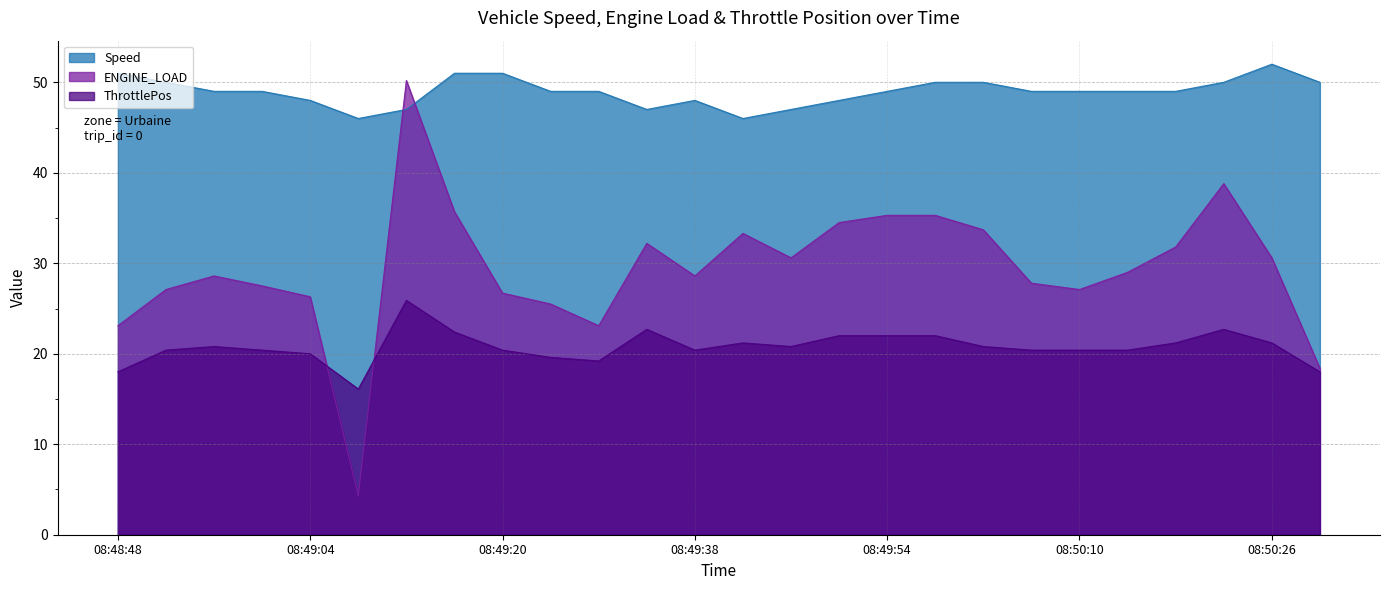

At which label does ENGINE_LOAD first exceed 29?

08:49:12